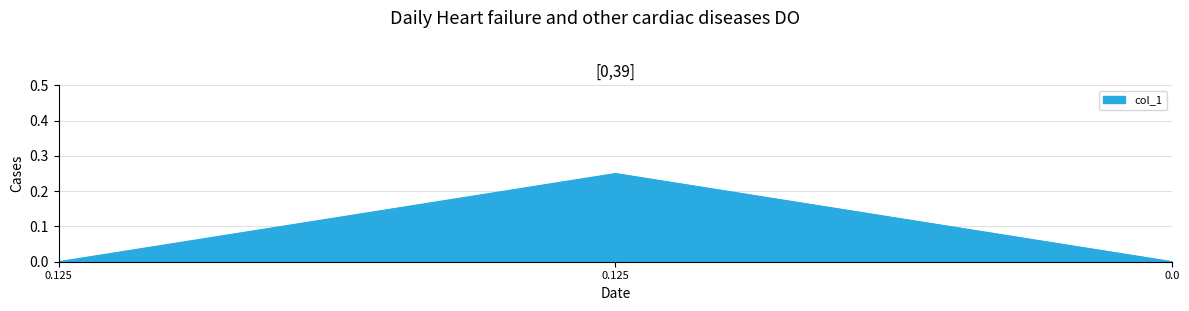

How many series are shown in this chart?

1